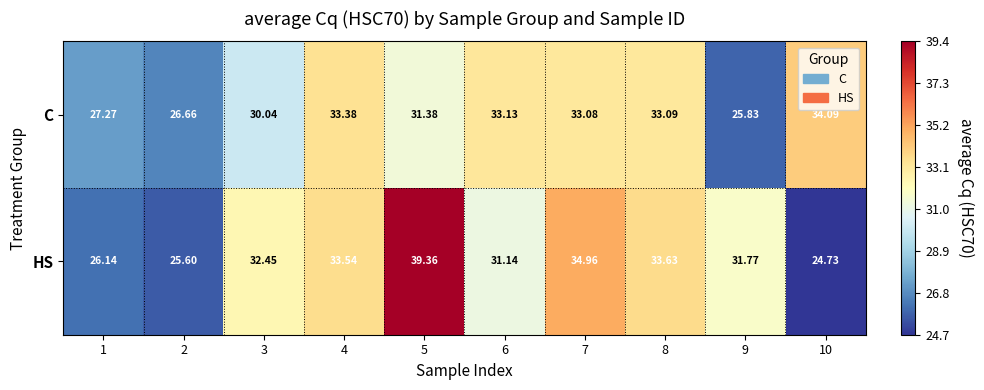

Which series has the widest spread of values?

HS